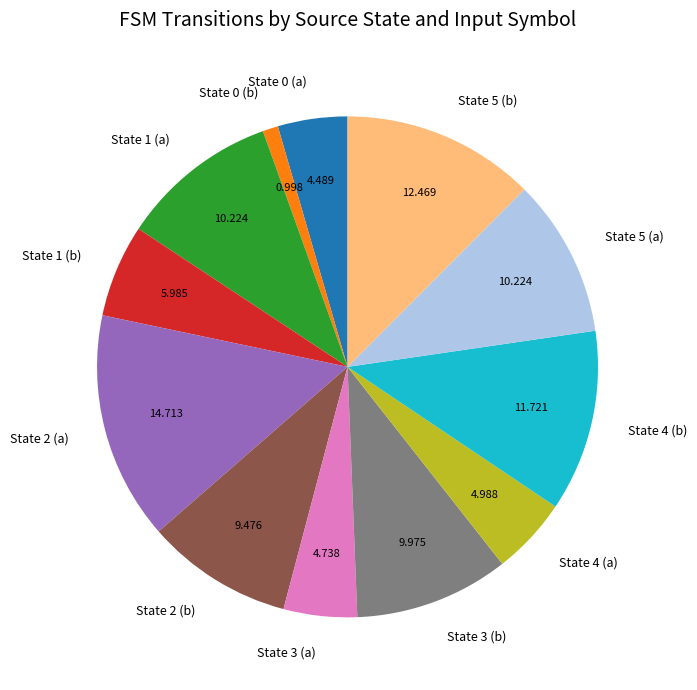

True or false: State 4 (a) accounts for 17% of the total.

False